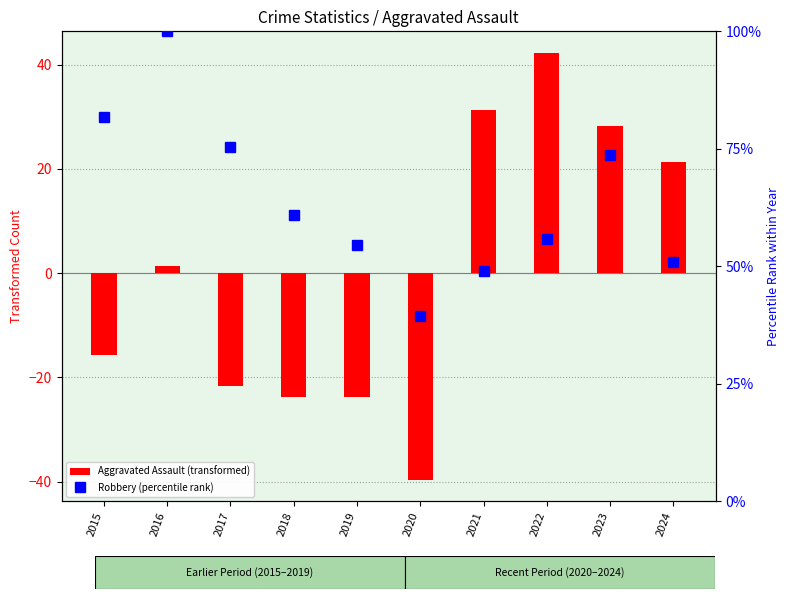

Reading left to right, extract all data points from this chart.

Aggravated Assault (transformed): 2015=-15.7	2016=1.3	2017=-21.7	2018=-23.7	2019=-23.7	2020=-39.7	2021=31.3	2022=42.3	2023=28.3	2024=21.3
Robbery (percentile rank): 2015=81.8	2016=100.0	2017=75.5	2018=60.9	2019=54.5	2020=39.5	2021=49.1	2022=55.9	2023=73.6	2024=50.9